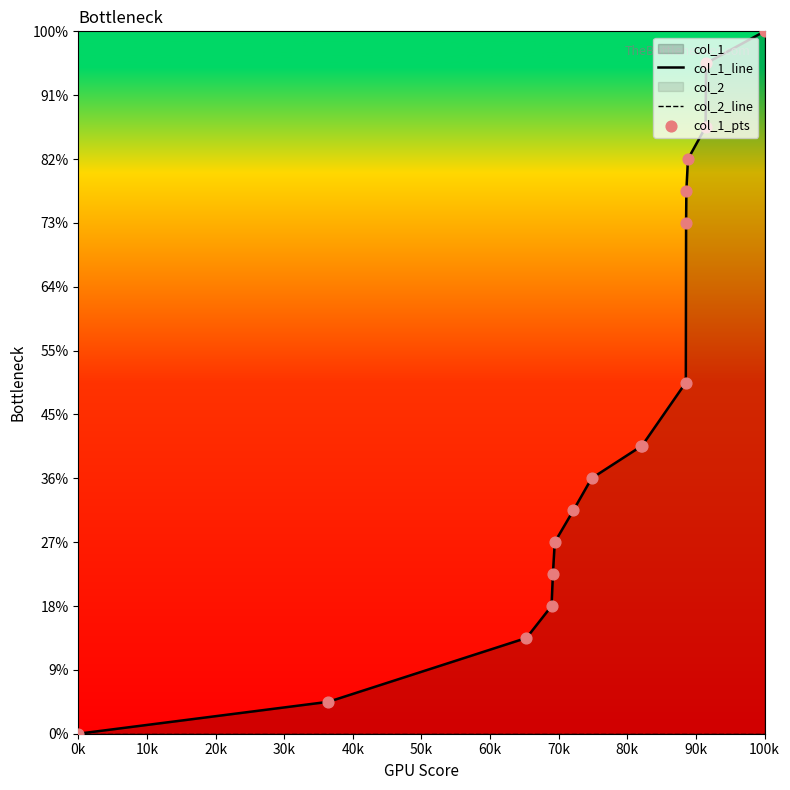

Which series reaches the maximum Y coordinate?

col_1_line